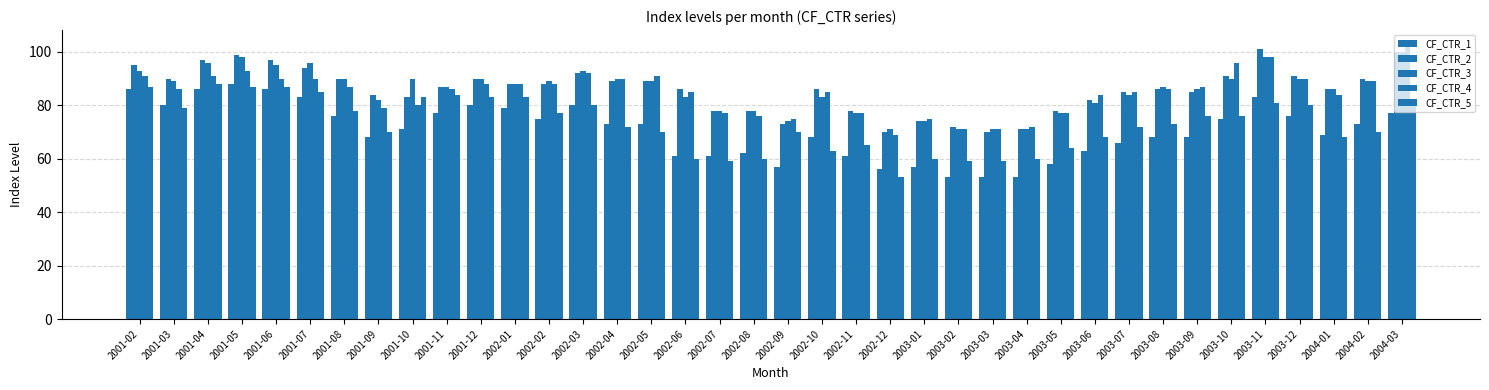

What position from the left is 2002-02?

13